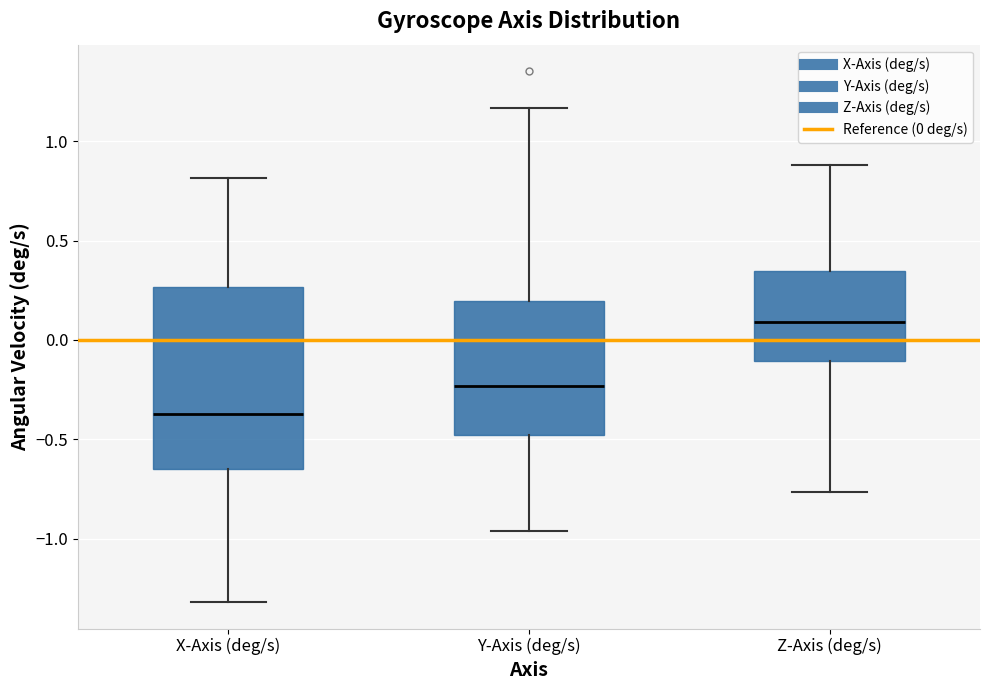

Reading left to right, read every box against the y-axis: the position of its median line, the range the box covers, and the ends of its whiskers. The values are not printed on the chart, so give them approximately, as read against the axis.

X-Axis (deg/s): median -0.35, box -0.65 to 0.25, whiskers -1.30 to 0.80
Y-Axis (deg/s): median -0.25, box -0.50 to 0.20, whiskers -0.95 to 1.15
Z-Axis (deg/s): median 0.10, box -0.10 to 0.35, whiskers -0.75 to 0.90